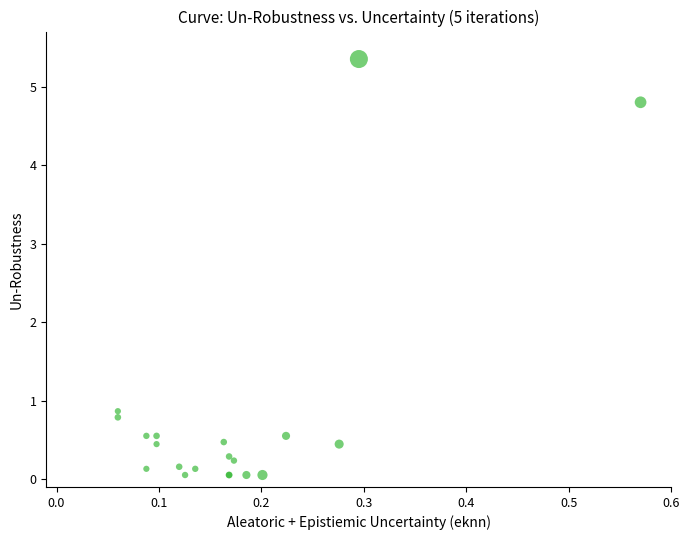

What Y value in the scatter plot is closest to 2?

0.9